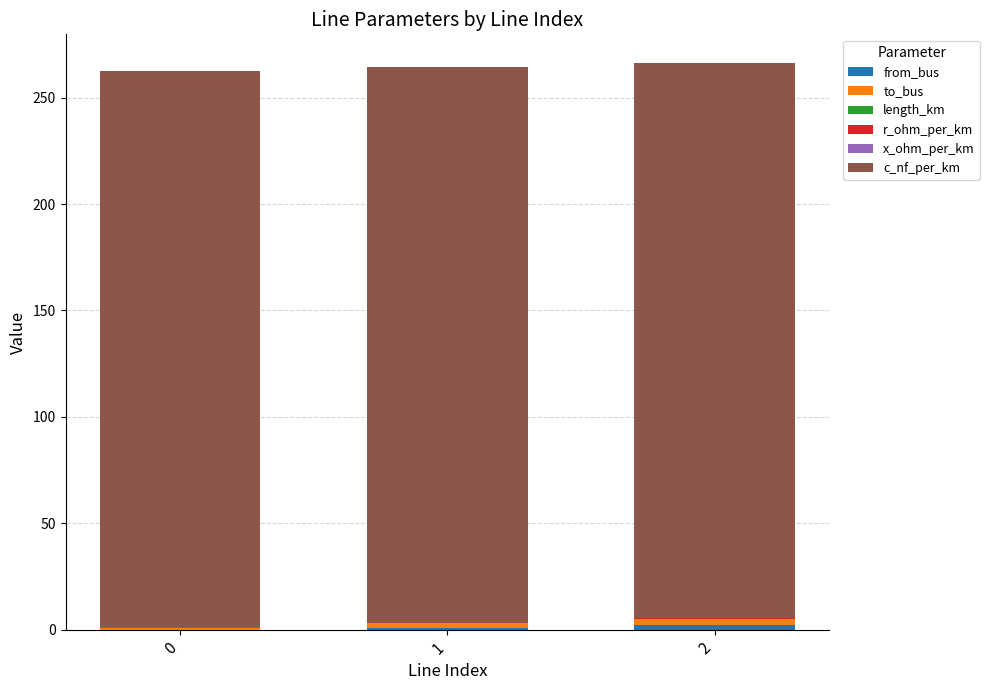

Does the chart contain stacked bars?

Yes